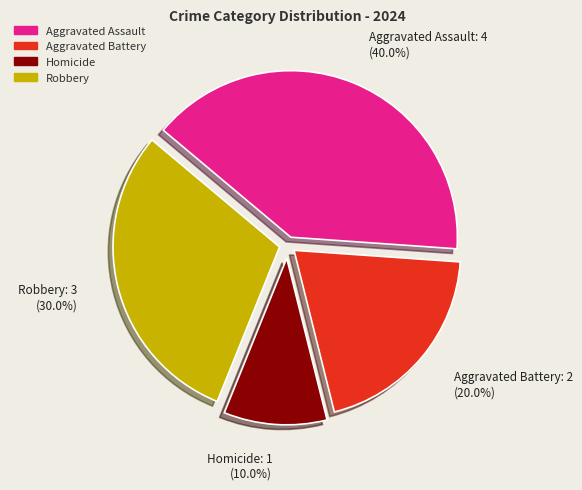

Do Robbery and Homicide together represent more than half of the pie?

No